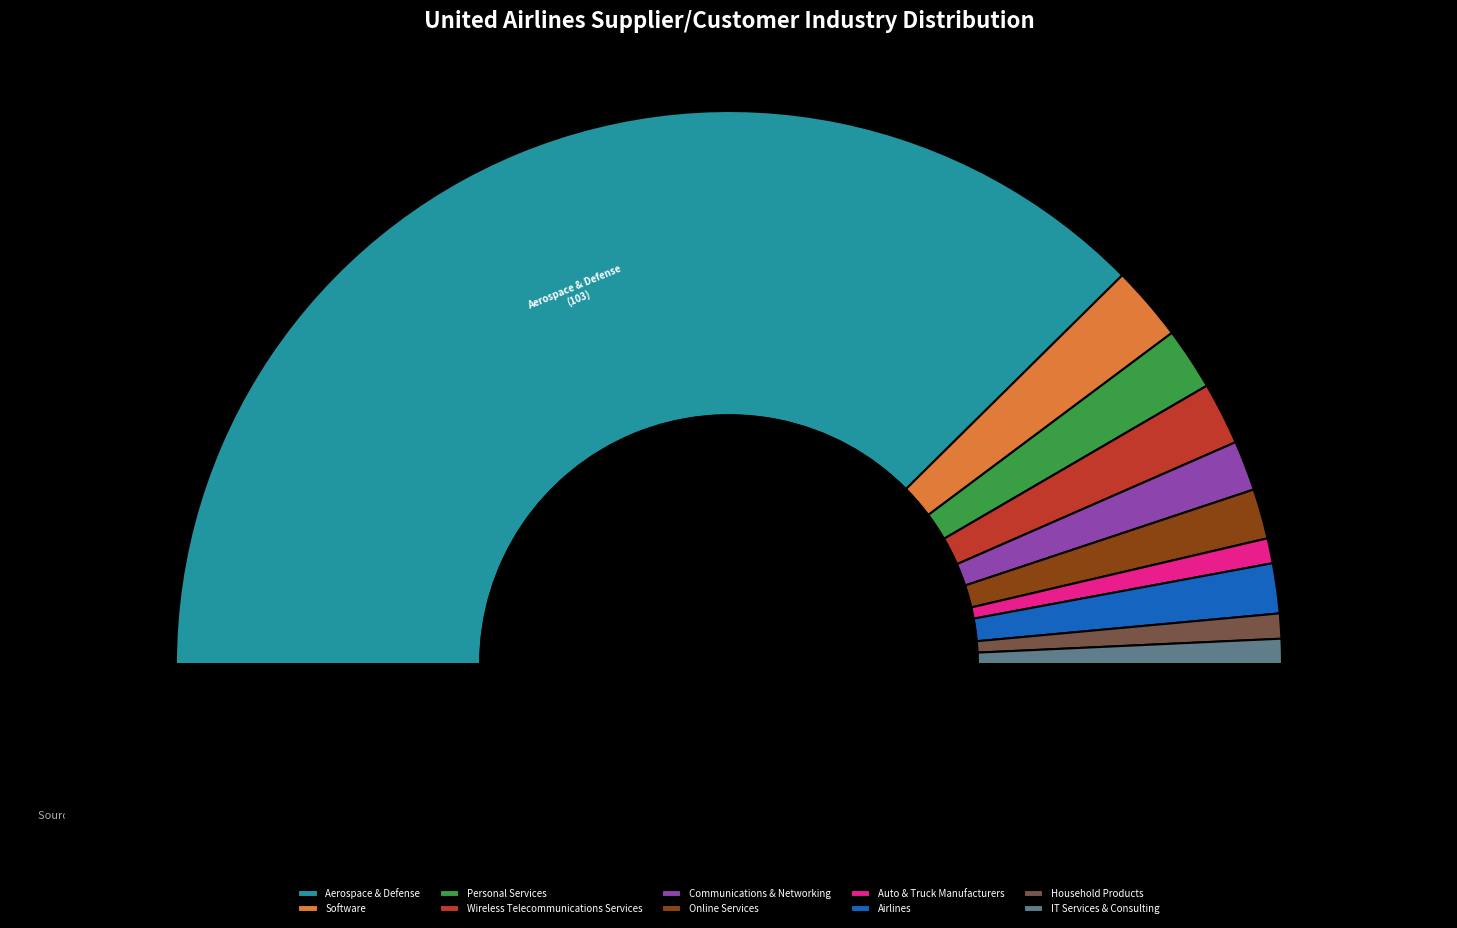

Which slice is the smallest?

Auto & Truck Manufacturers